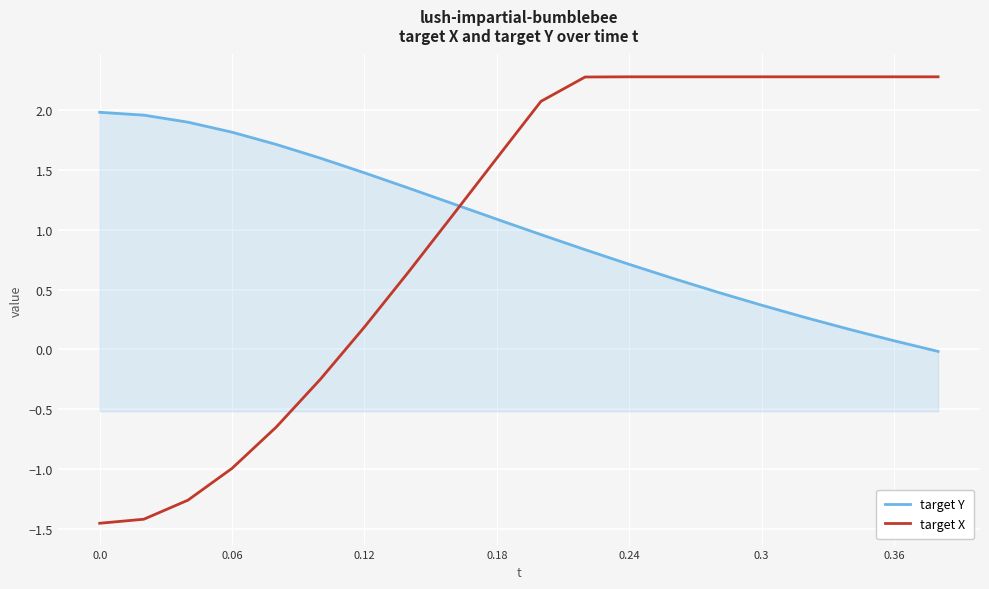

How many values in the target Y series are below 1?

10